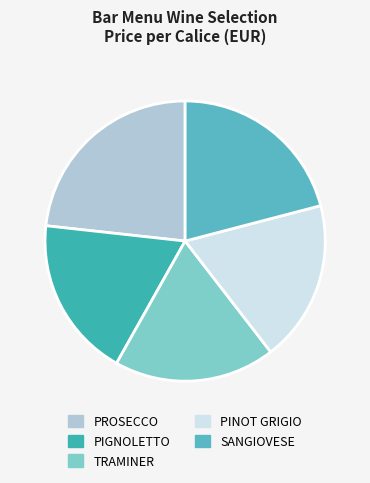

Do SANGIOVESE and TRAMINER together represent more than half of the pie?

No